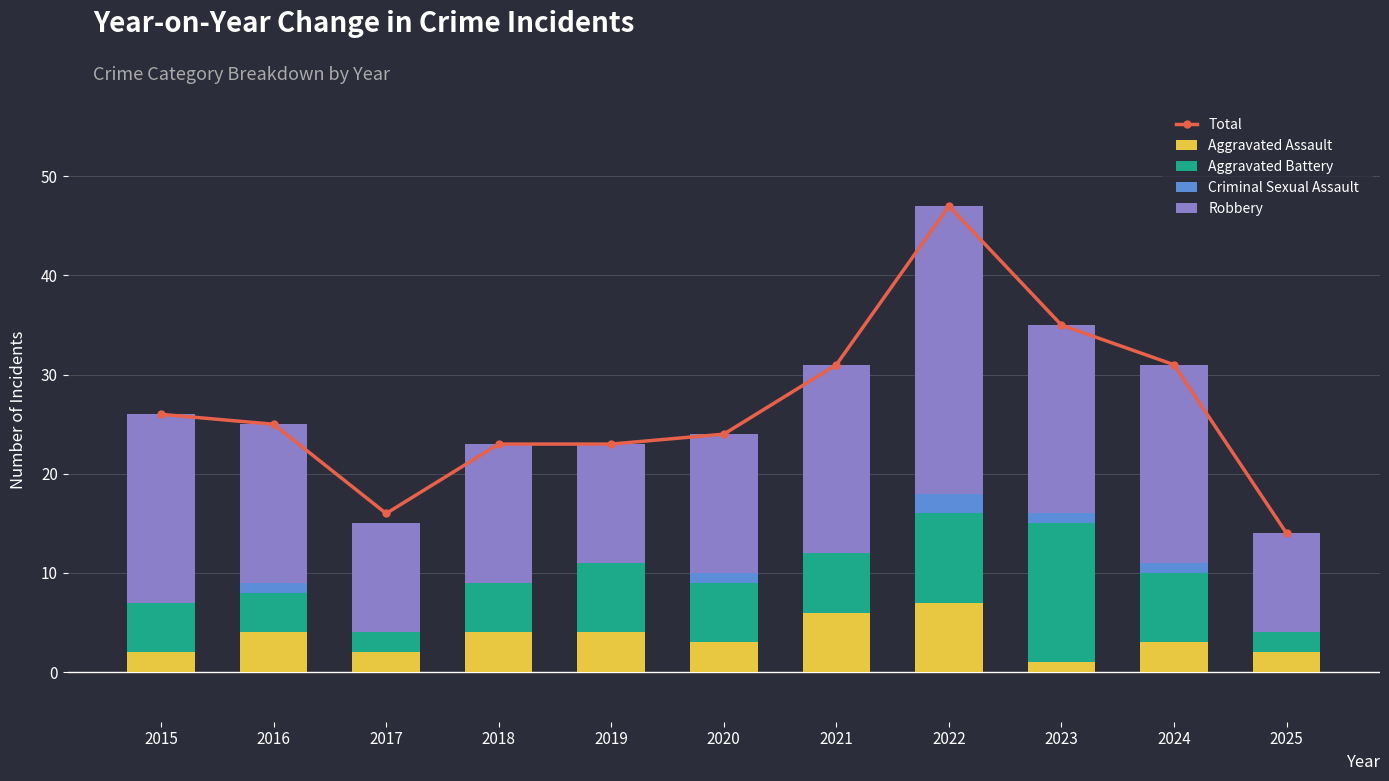

At which label does Total first exceed 25?

2015